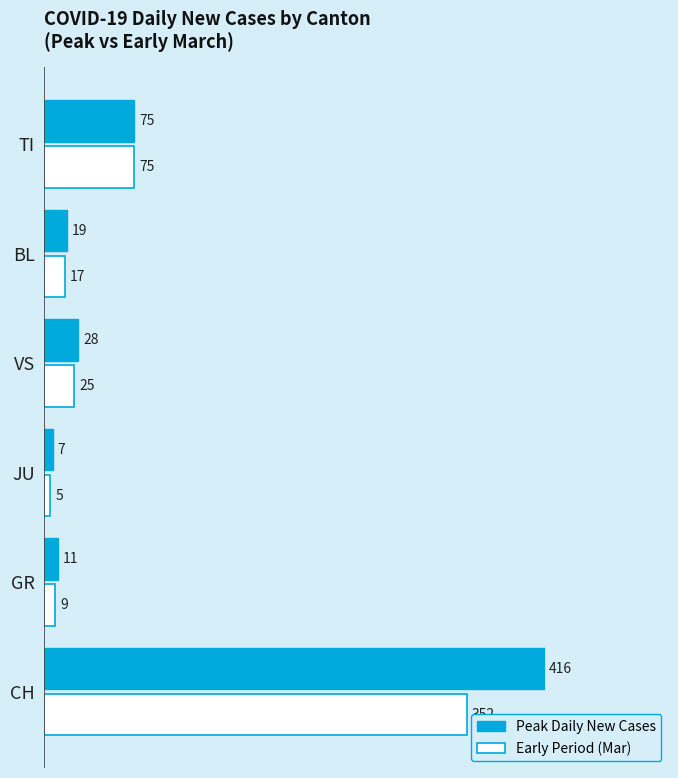

What is the difference between the maximum and minimum values in the Peak Daily New Cases series?

409